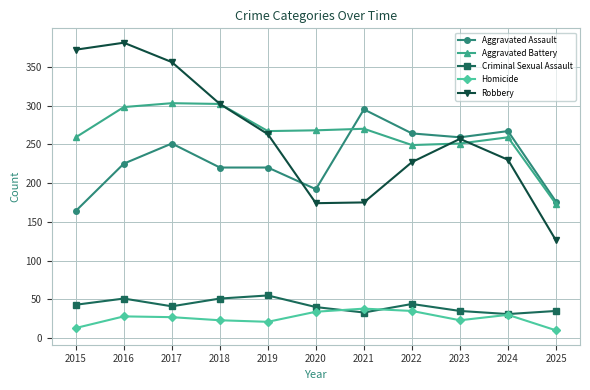

What is the greatest value displayed?

381